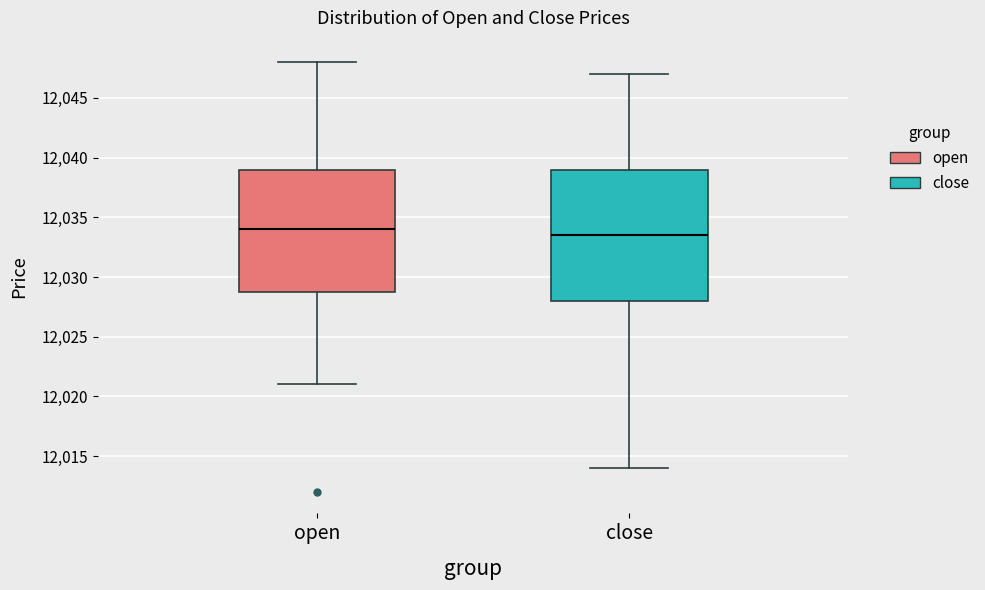

Where does the lower whisker of the box for open end on the y-axis? The values are not printed on the chart, so give them approximately, as read against the axis.

12021.0